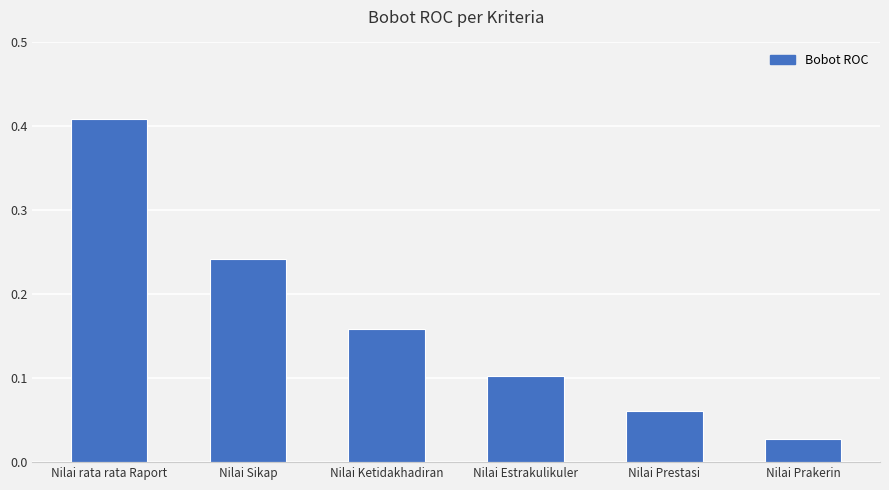

What is the sum of the values at Nilai Sikap and Nilai Prestasi?

0.3